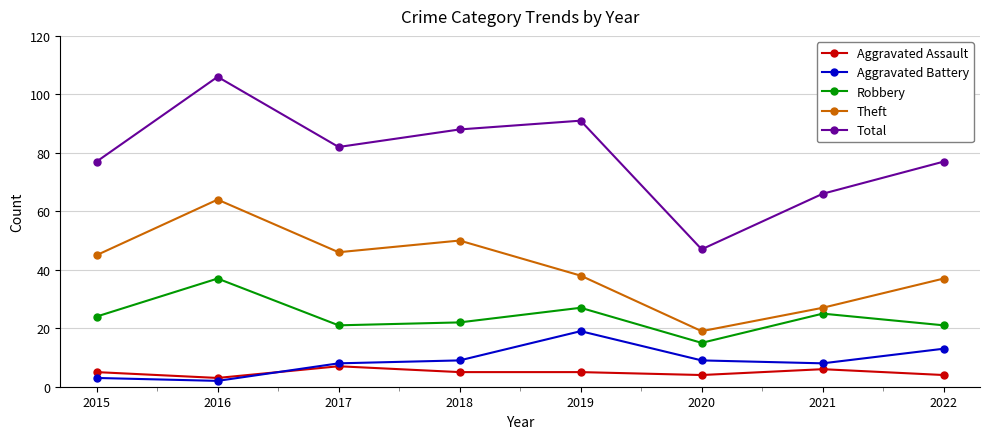

True or false: Aggravated Battery and Theft intersect in this chart.

False